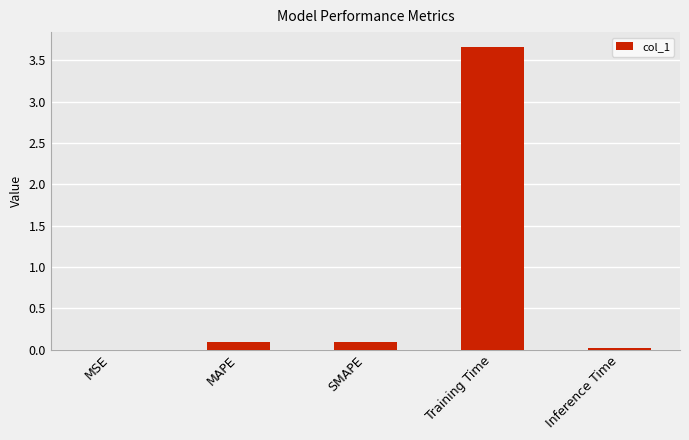

The chart shows a value of 0.1 at SMAPE. True or false?

True